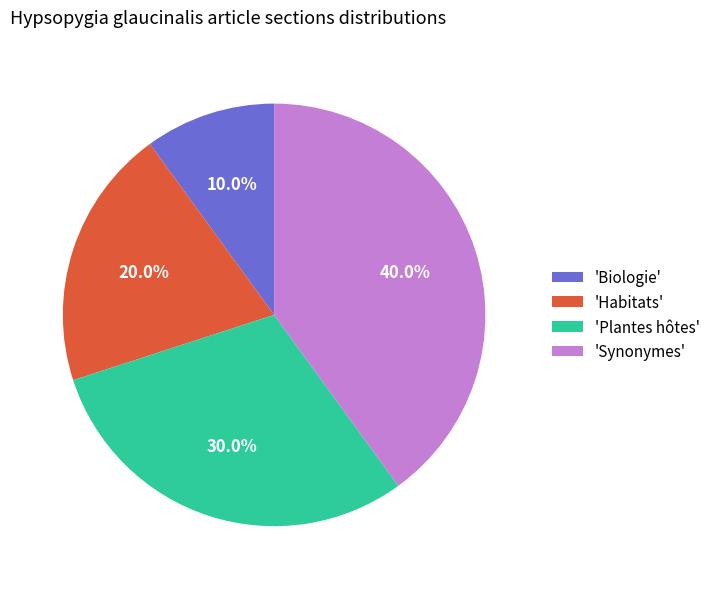

Rank the categories by value from highest to lowest.

'Synonymes', 'Plantes hôtes', 'Habitats', 'Biologie'